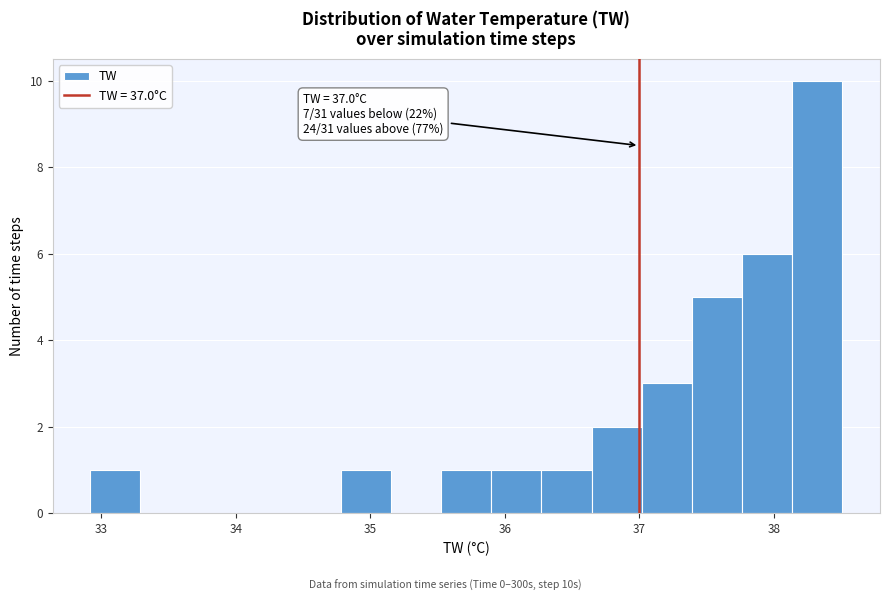

Around what value on the x-axis is the tallest bar? Give the approximate position of its centre, as read against the axis.

38.3